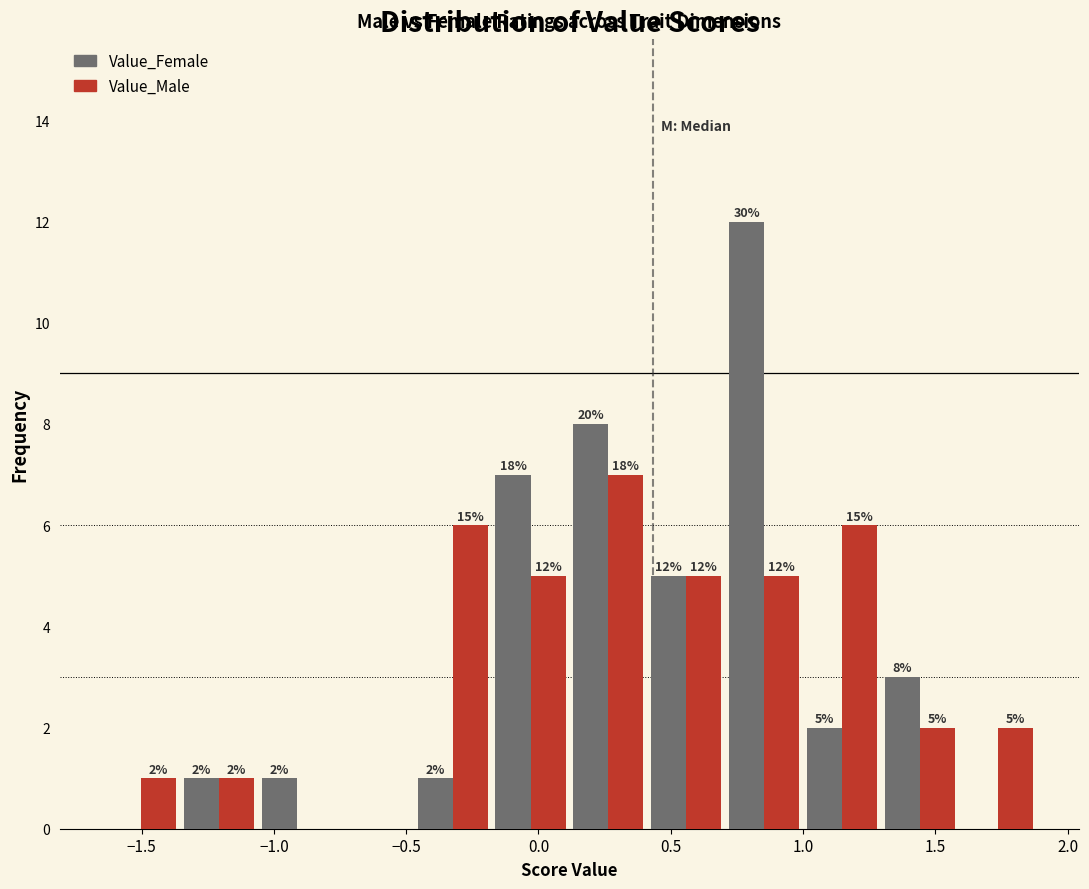

In the Value_Male series, which range on the x-axis has the tallest bar?

0.10 to 0.40